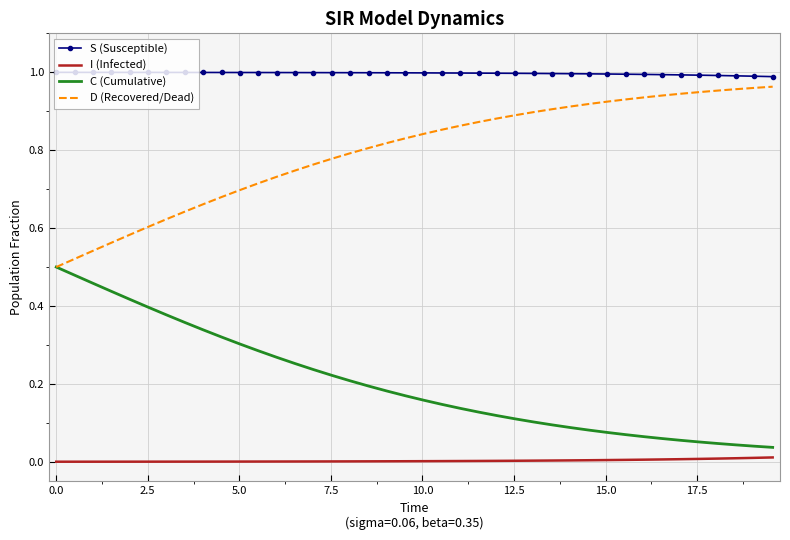

List the series in order of their overall mean, highest first.

S (Susceptible), D (Recovered/Dead), C (Cumulative), I (Infected)